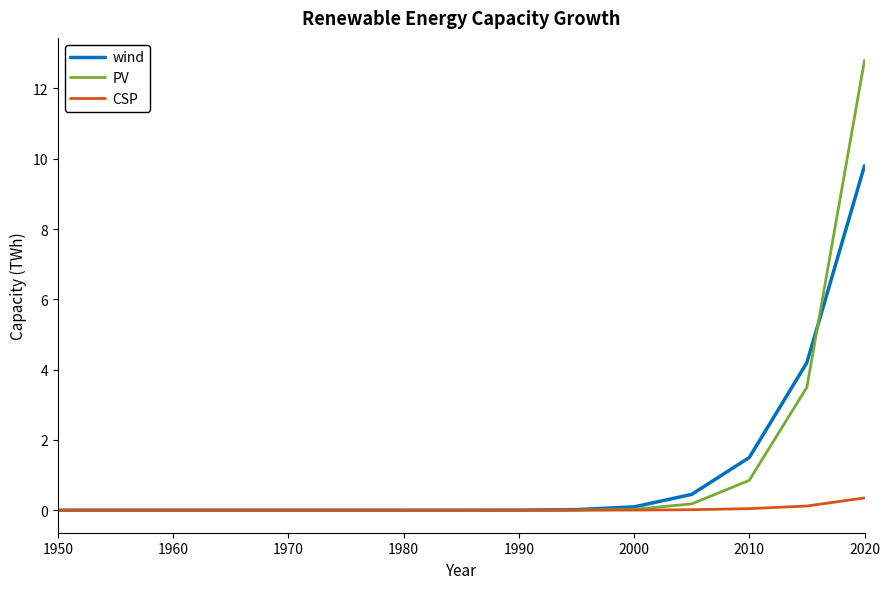

Rank the series by their maximum value, from lowest to highest.

CSP, wind, PV